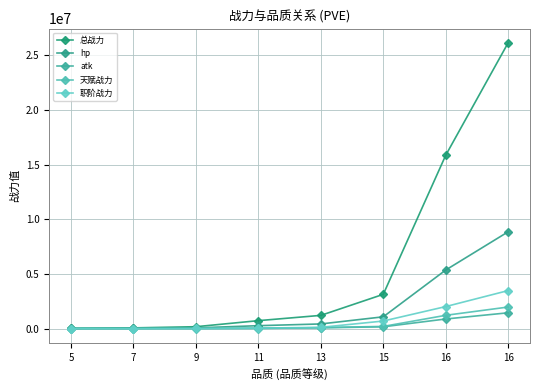

What is the maximum value shown in the chart?

26135186.0